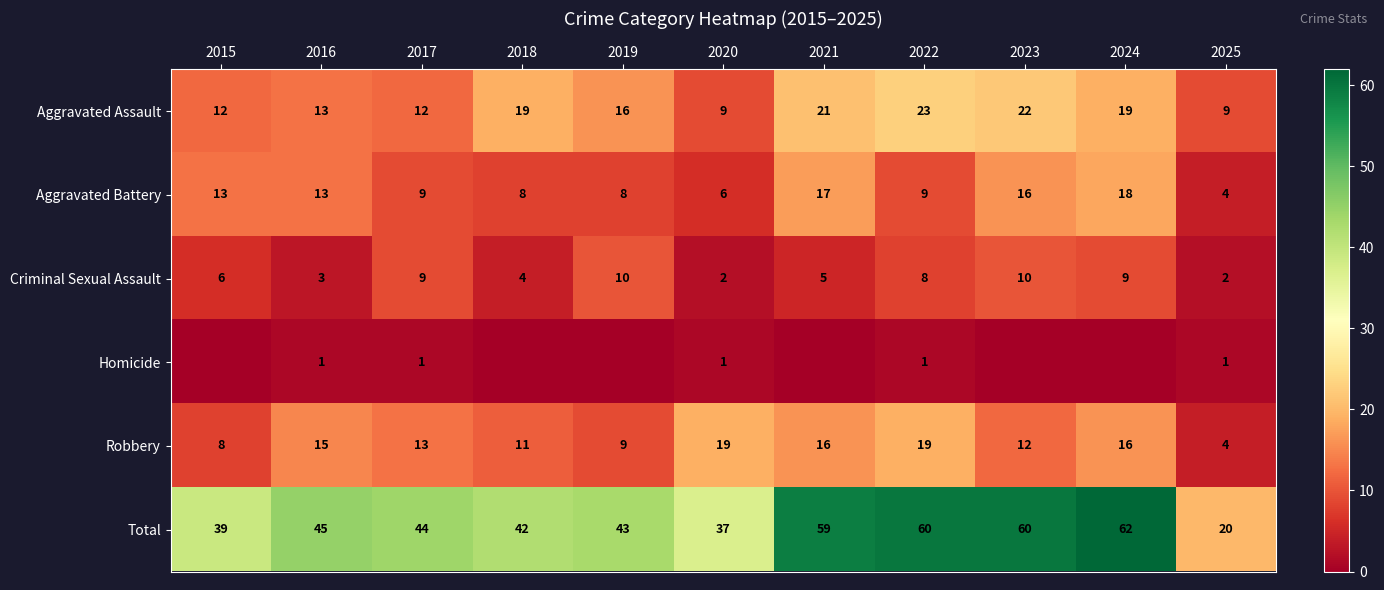

Which series changed the most between 2016 and 2017?

Criminal Sexual Assault